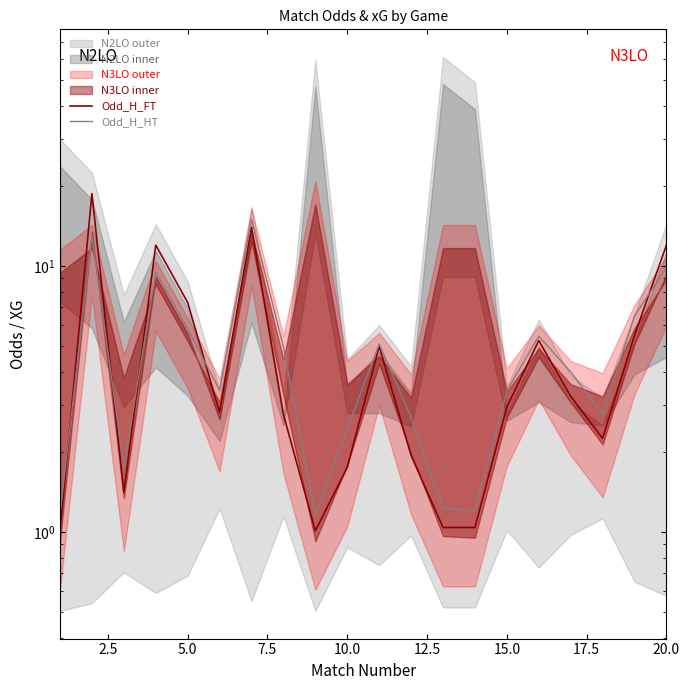

True or false: Odd_H_FT has a value of 2.0 at 5.0.

False